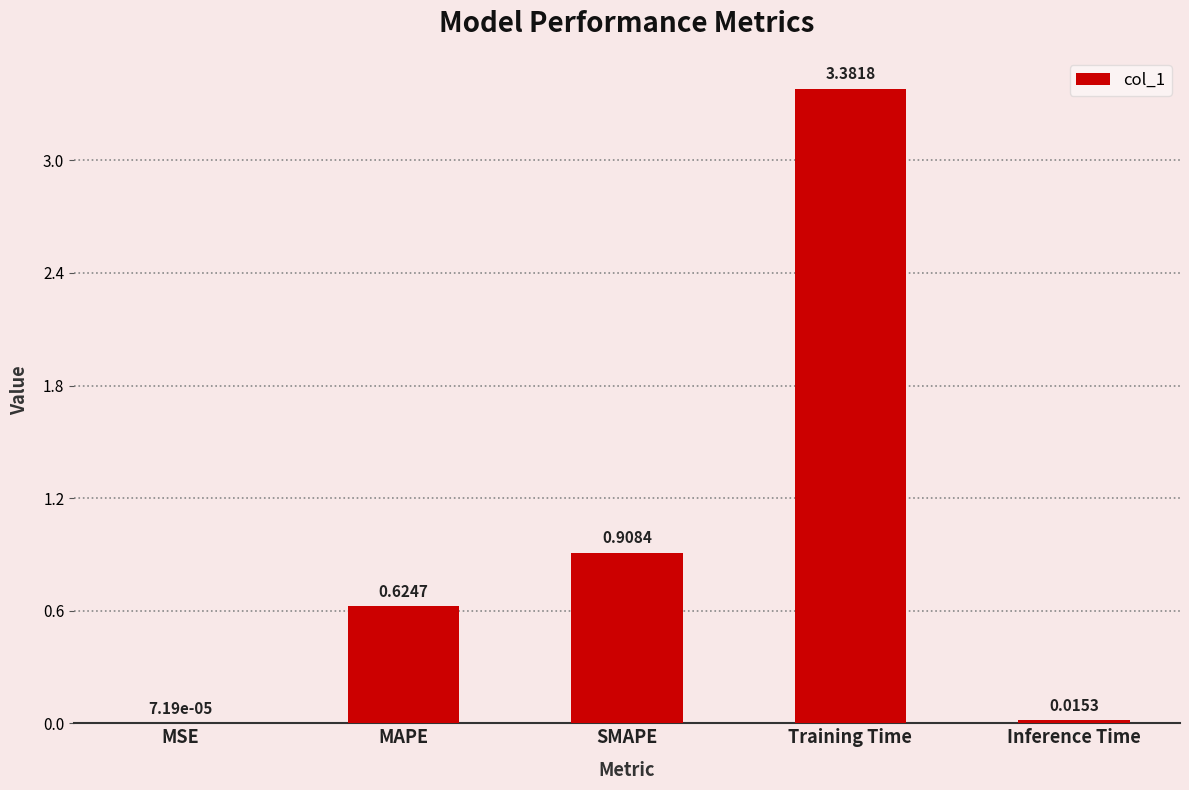

Which category has the highest value across all series?

Training Time